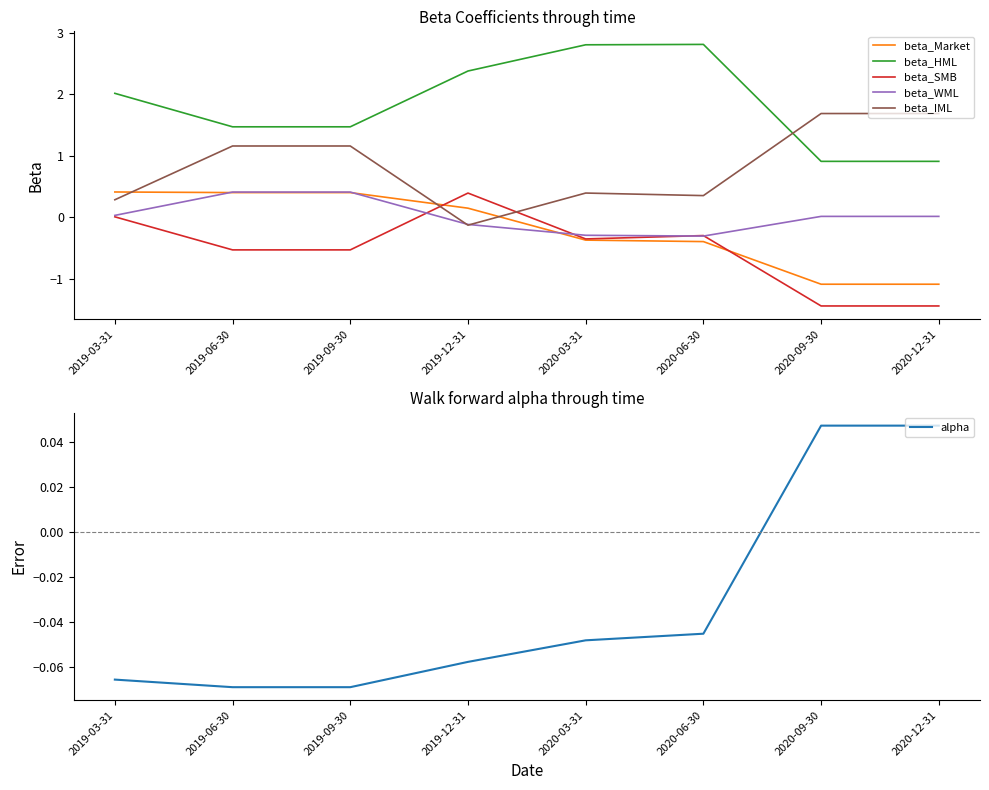

How many values in beta_Market are above zero?

4